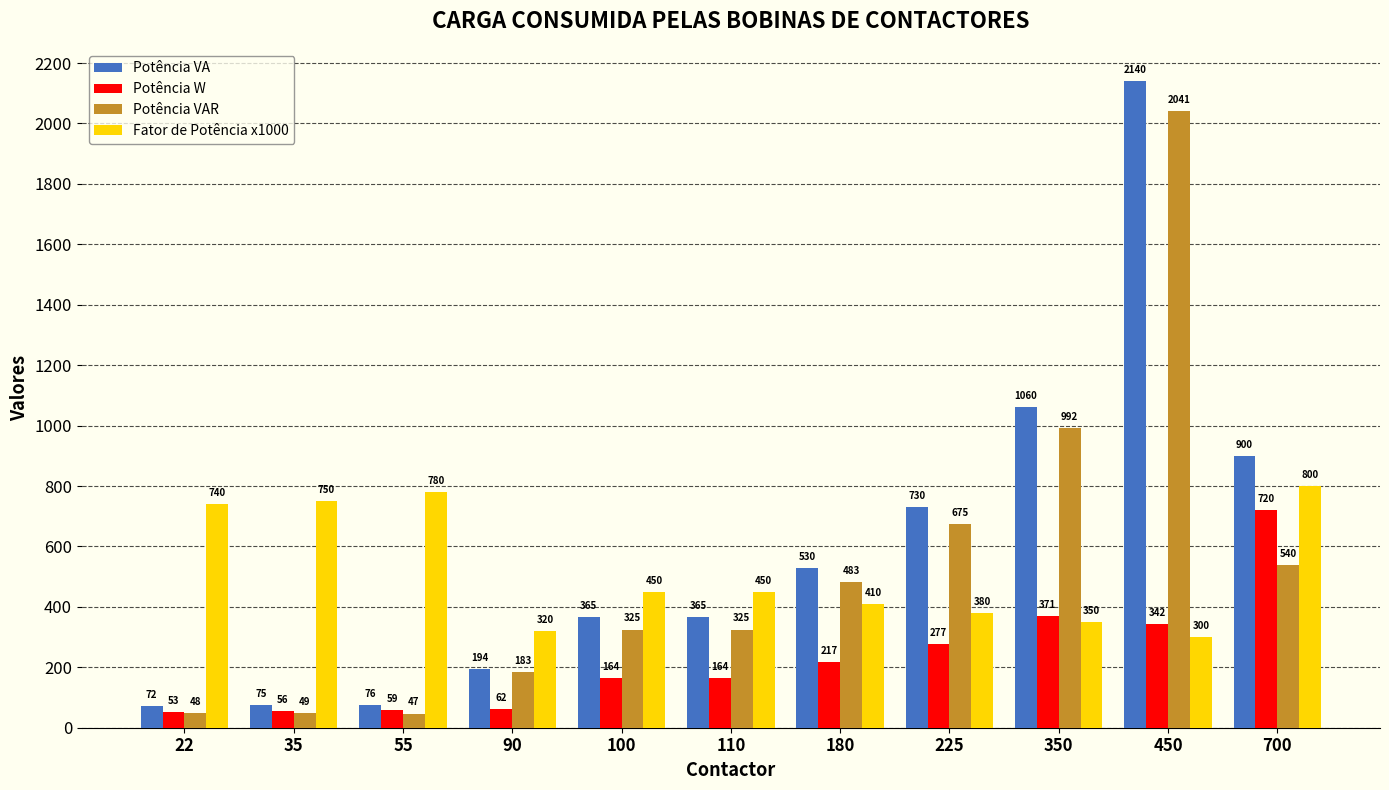

What is the difference between the Potência VA values at 700 and 55?

824